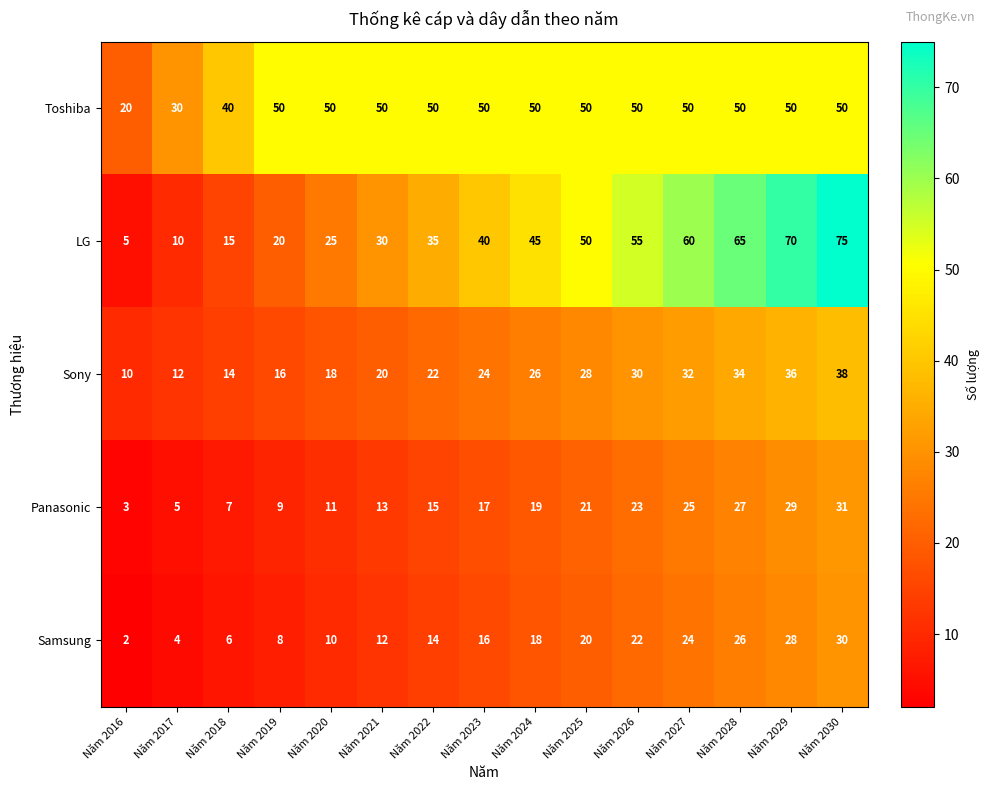

What is the sum of all Samsung values?

240